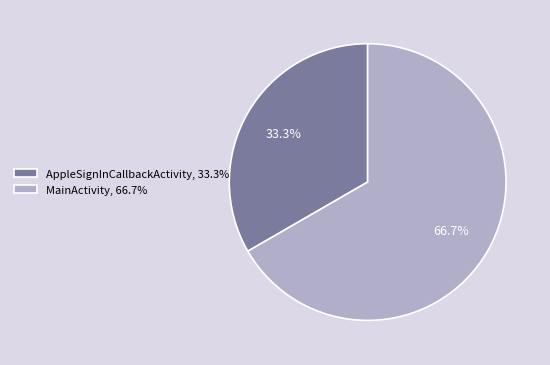

Which category has the smallest portion of the pie?

AppleSignInCallbackActivity